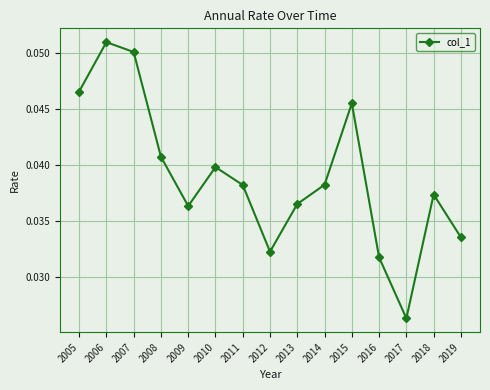

Between 2012 and 2005, which is larger?

2005